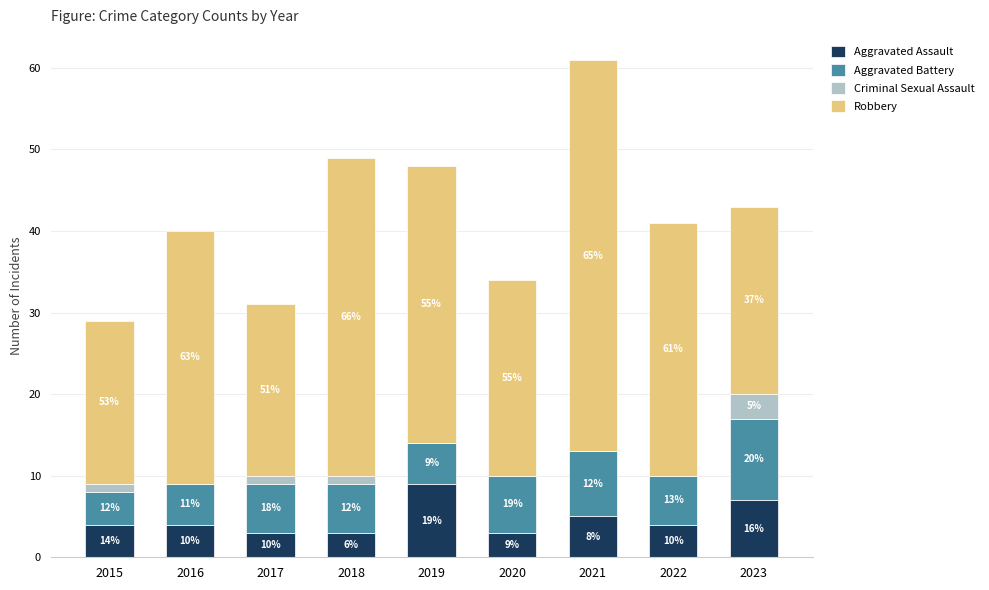

The value of Aggravated Battery at 2016 is 5. True or false?

True